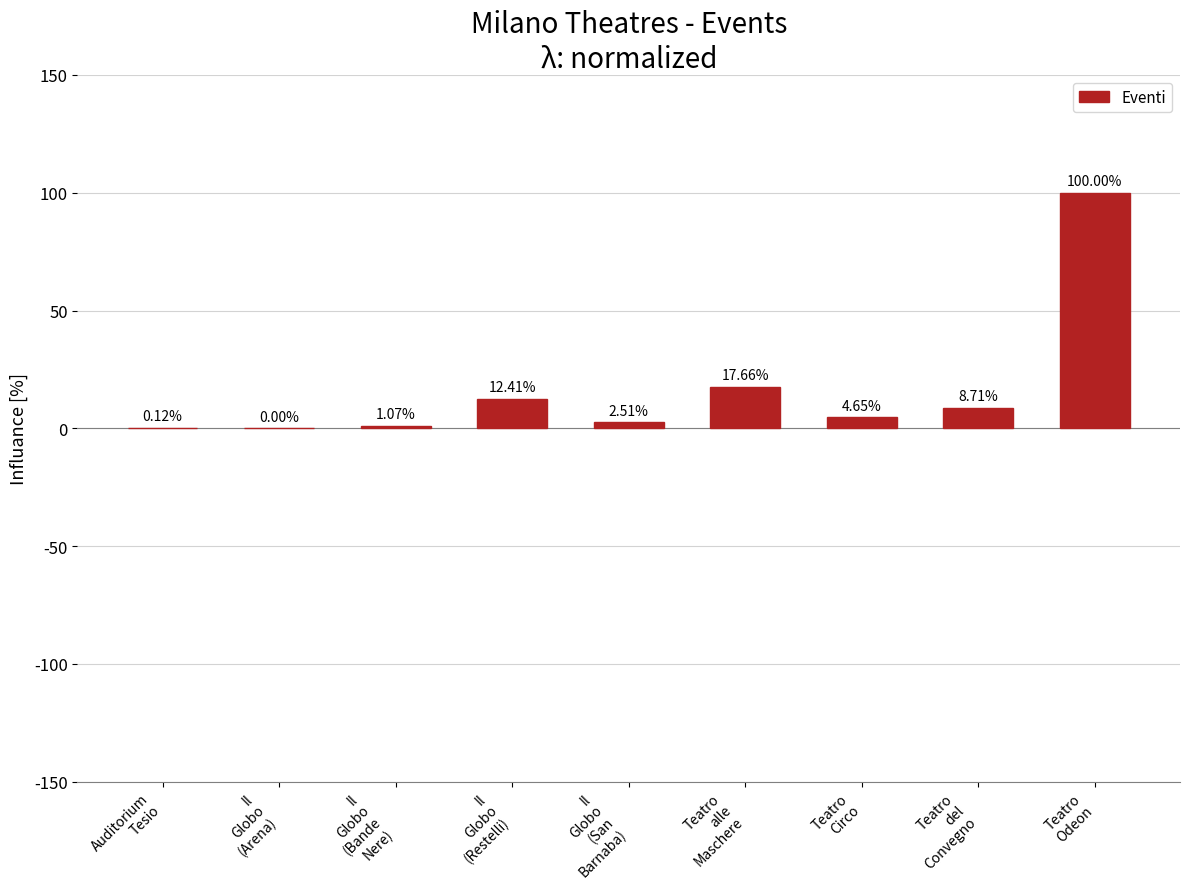

What is the greatest value displayed?

100.0